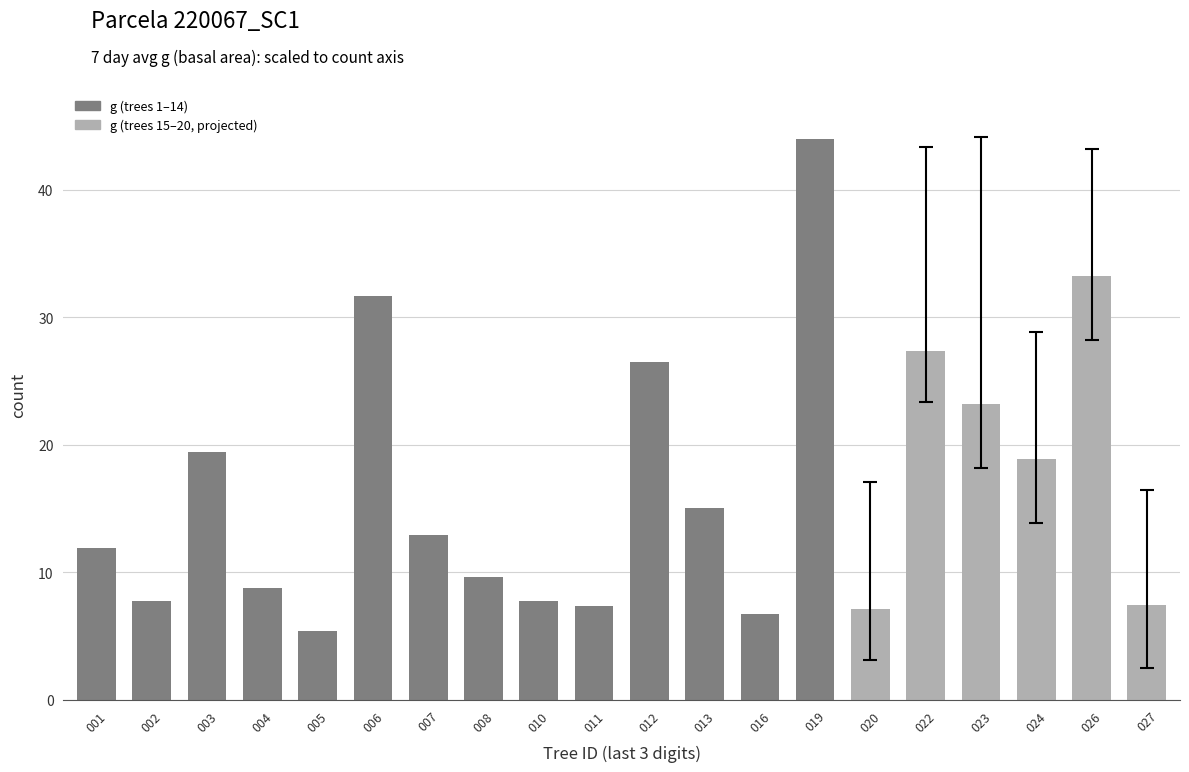

What is the difference between the maximum and minimum values?

38.6